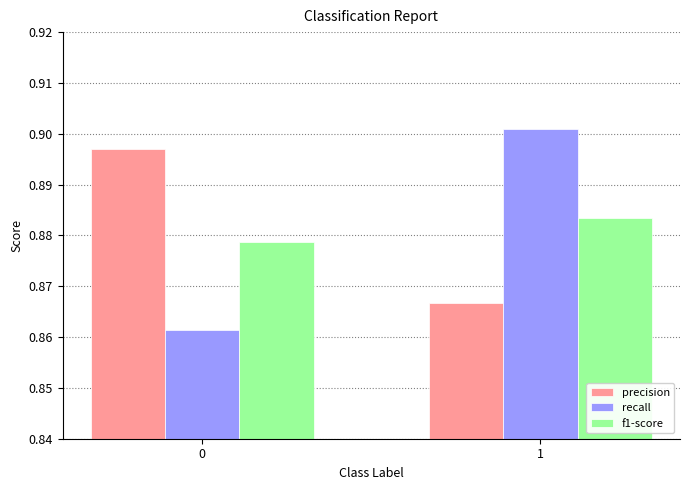

What is the sum of the f1-score values at 0 and 1?

1.8